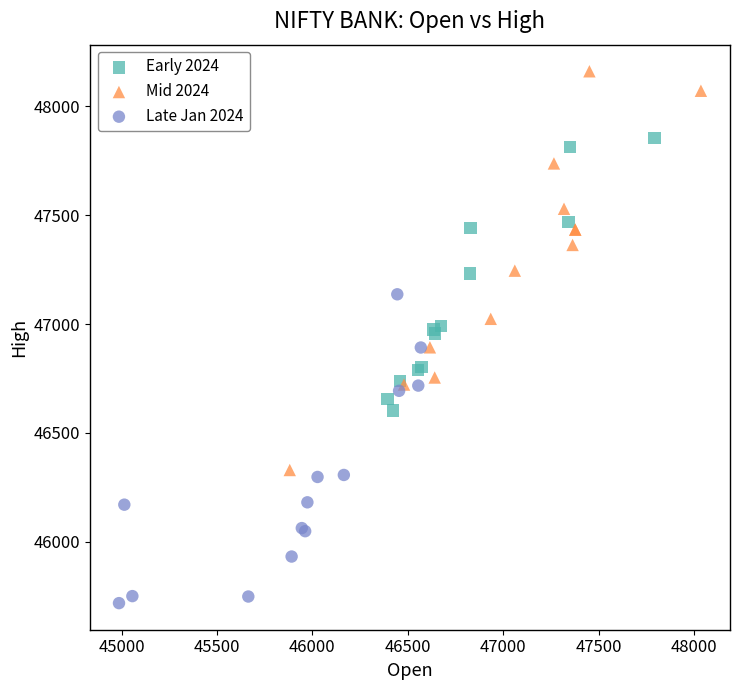

Which series contains the lowest Y value?

Late Jan 2024